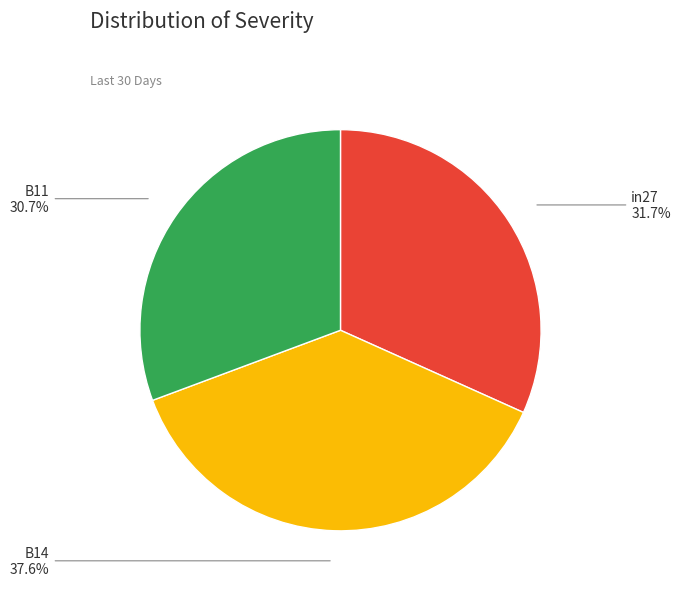

Does any single category account for the majority?

No